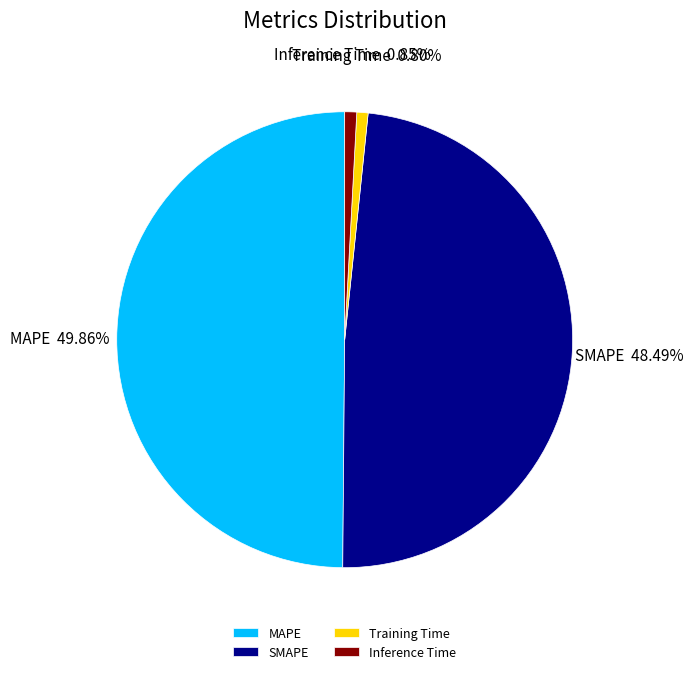

To the nearest percent, what portion does SMAPE represent?

48%